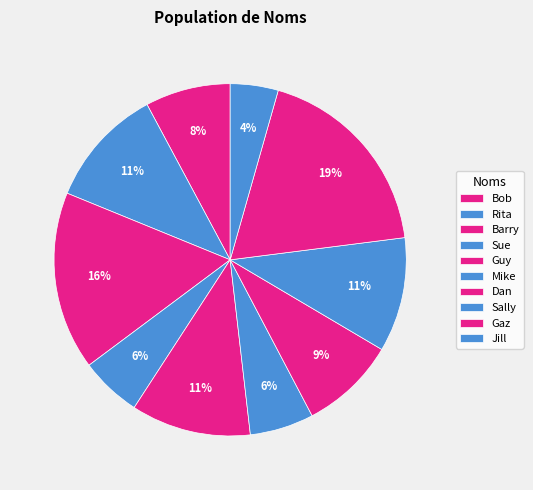

Count the number of slices in the pie.

10